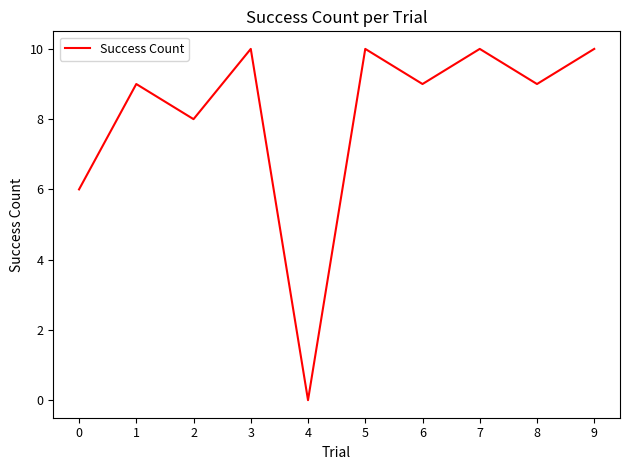

What is the maximum value shown in the chart?

10